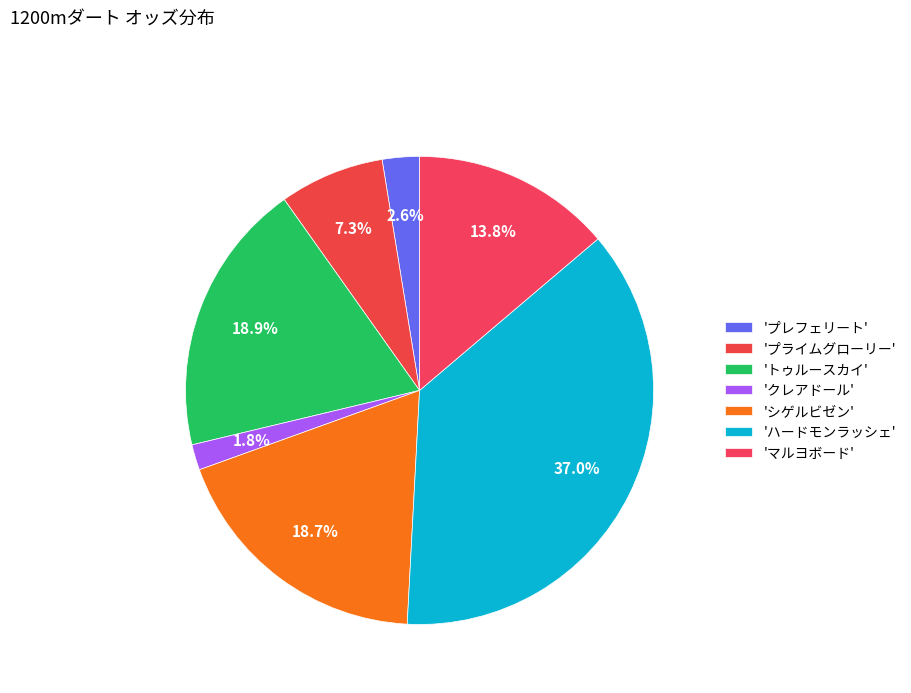

What is the largest slice in the pie chart?

ハードモンラッシェ